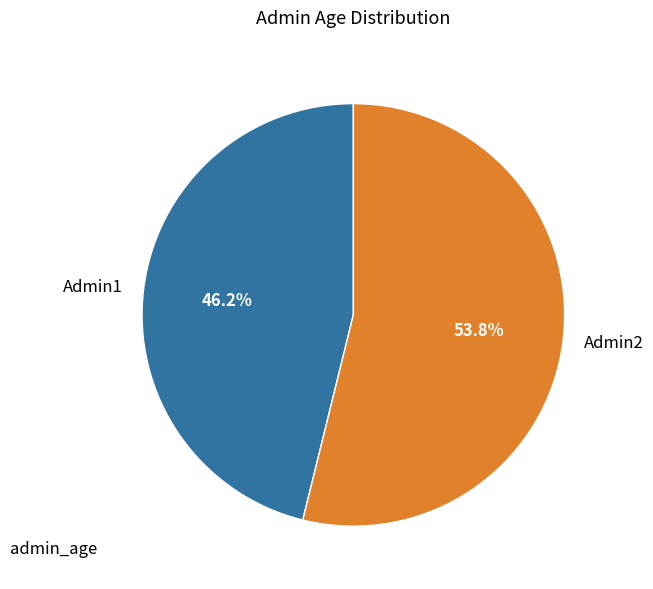

To the nearest percent, what is the combined percentage of Admin1 and Admin2?

100%